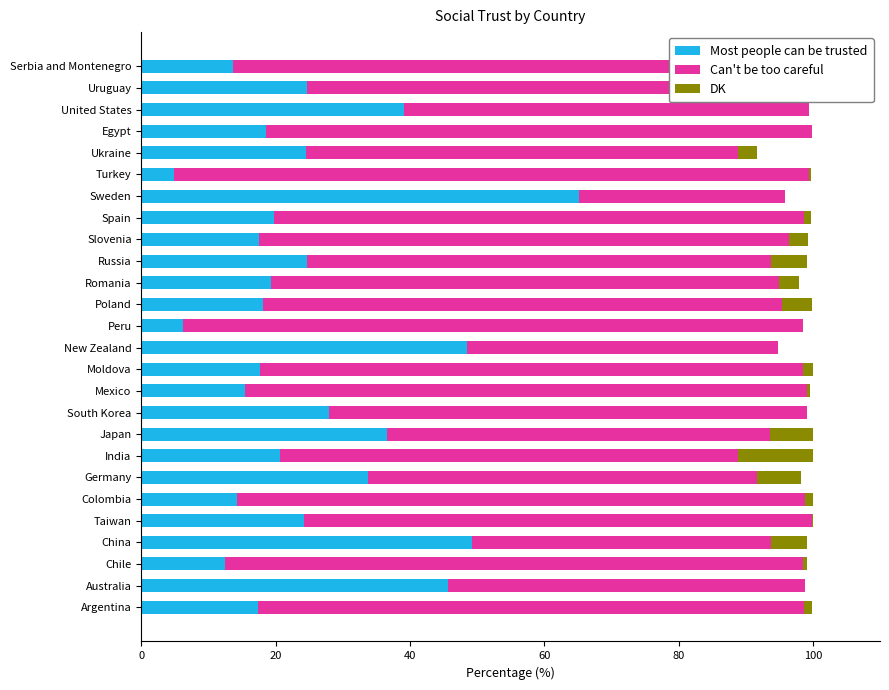

At which category is the sum across all series the highest?

8